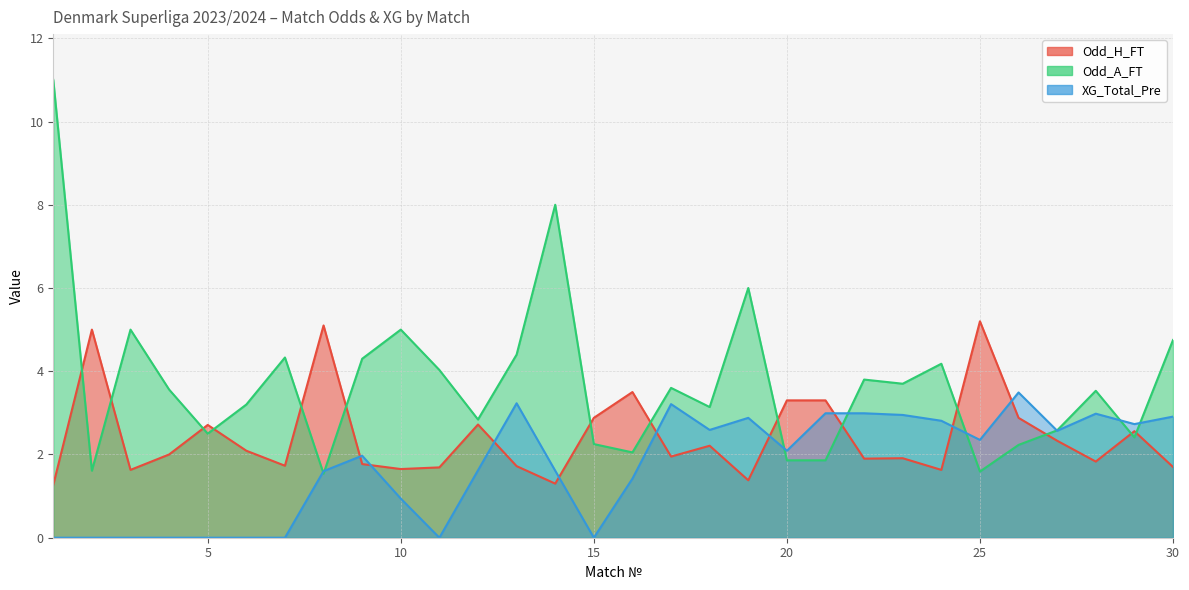

List the series in order of their overall mean, highest first.

Odd_A_FT, Odd_H_FT, XG_Total_Pre